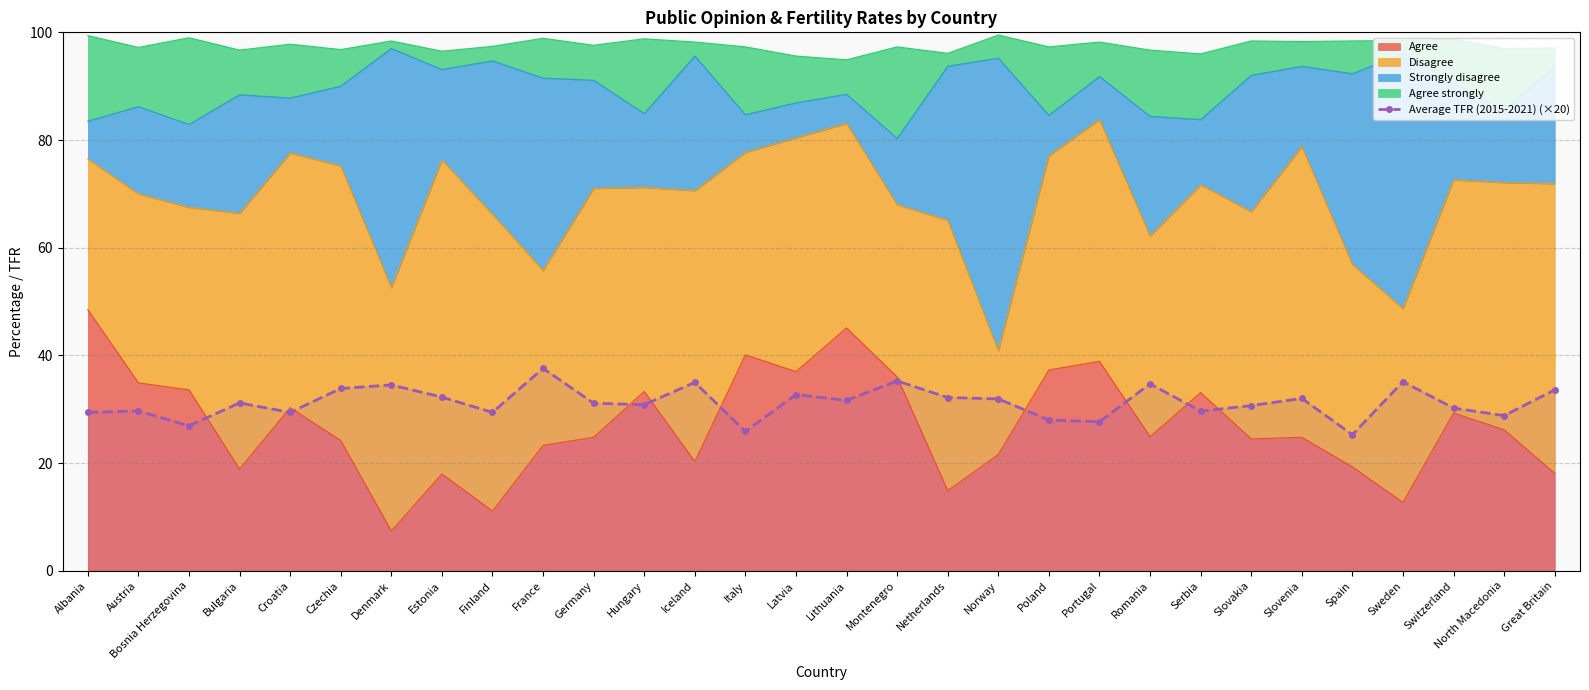

Rank the categories by value from highest to lowest.

France, Montenegro, Sweden, Iceland, Romania, Denmark, Czechia, Great Britain, Latvia, Estonia, Netherlands, Slovenia, Norway, Lithuania, Bulgaria, Germany, Hungary, Slovakia, Switzerland, Austria, Serbia, Albania, Croatia, Finland, North Macedonia, Poland, Portugal, Bosnia Herzegovina, Italy, Spain